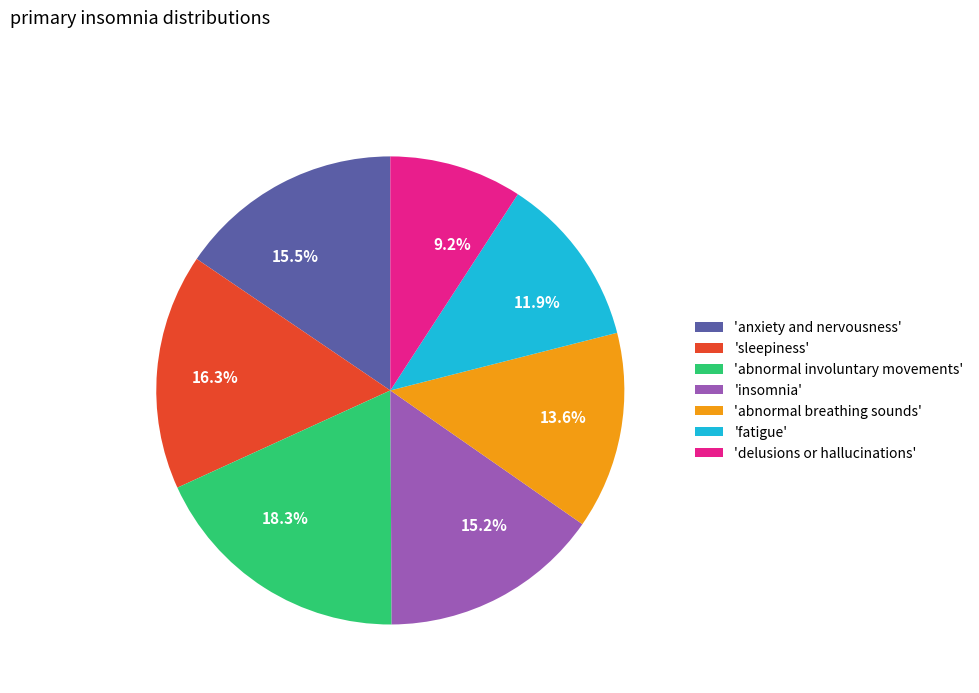

Is there a majority slice in this chart?

No